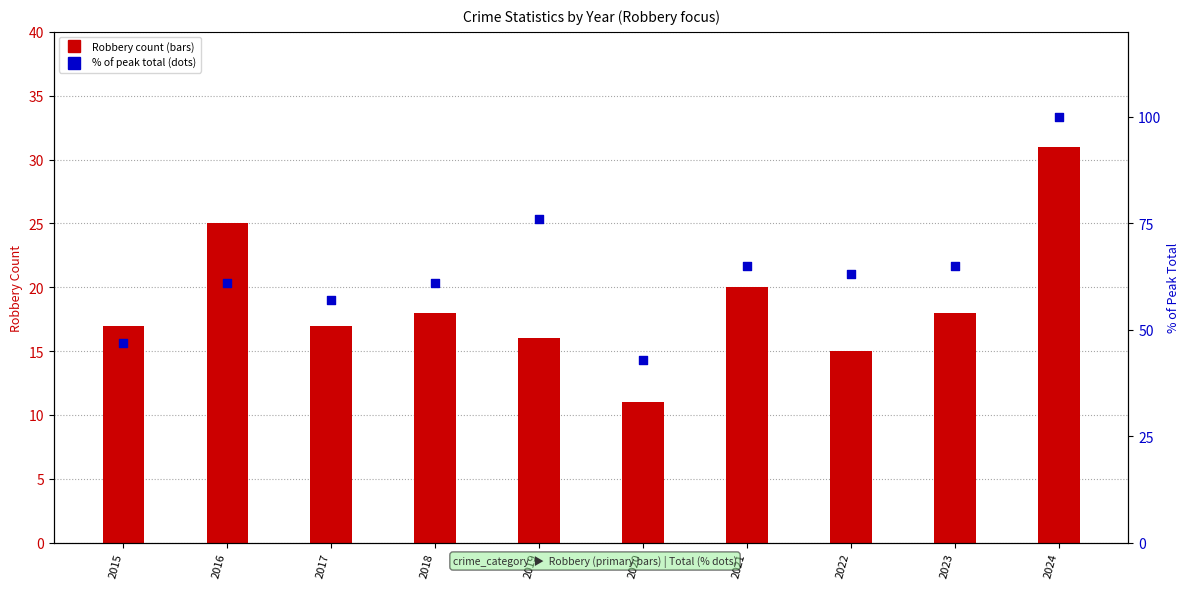

Which series contains the highest Y value?

% of peak total